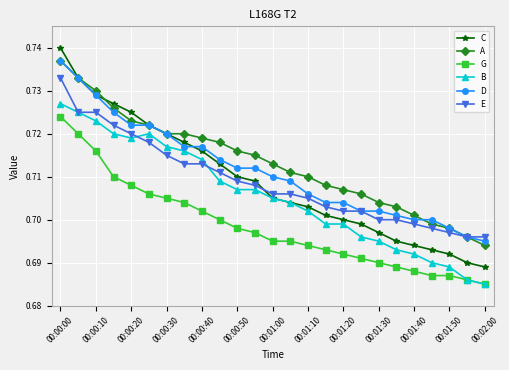

How many G values are between 0 and 1?

25